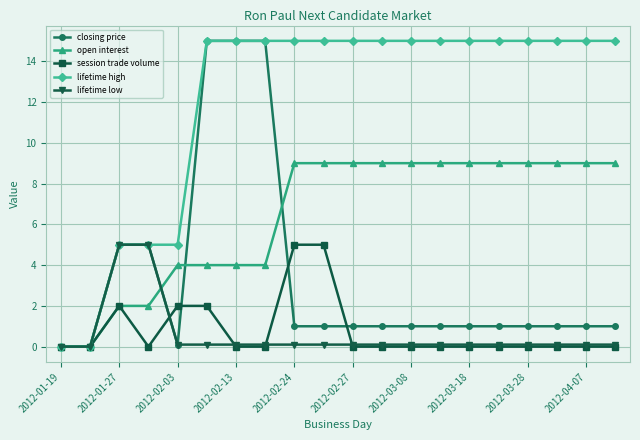

What is the value of the closing price point at the 13th from the left?

1.0